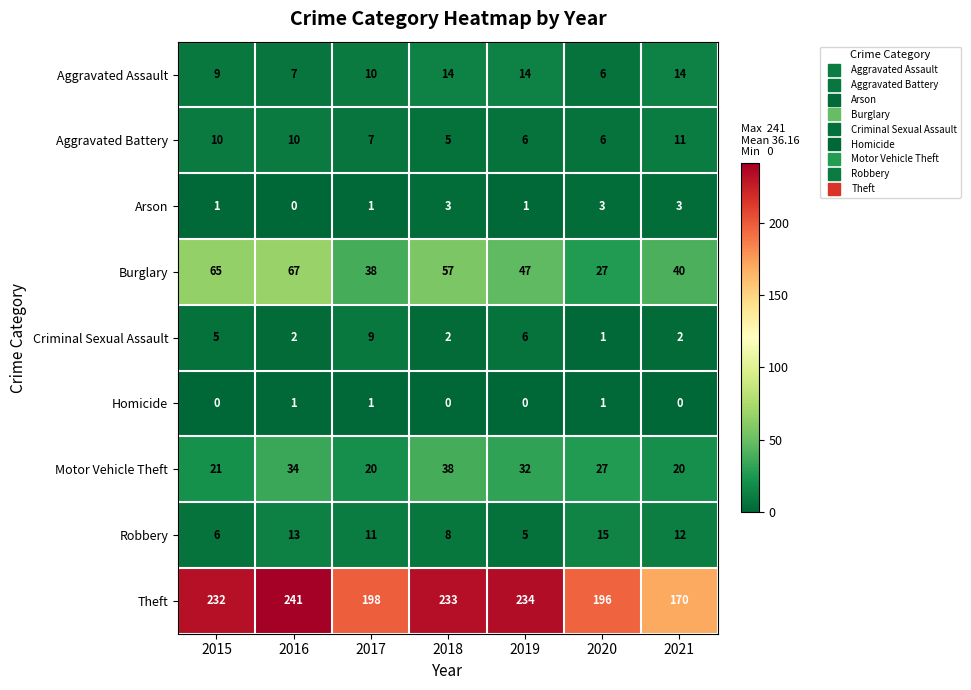

Read the Motor Vehicle Theft value at 2018.

38